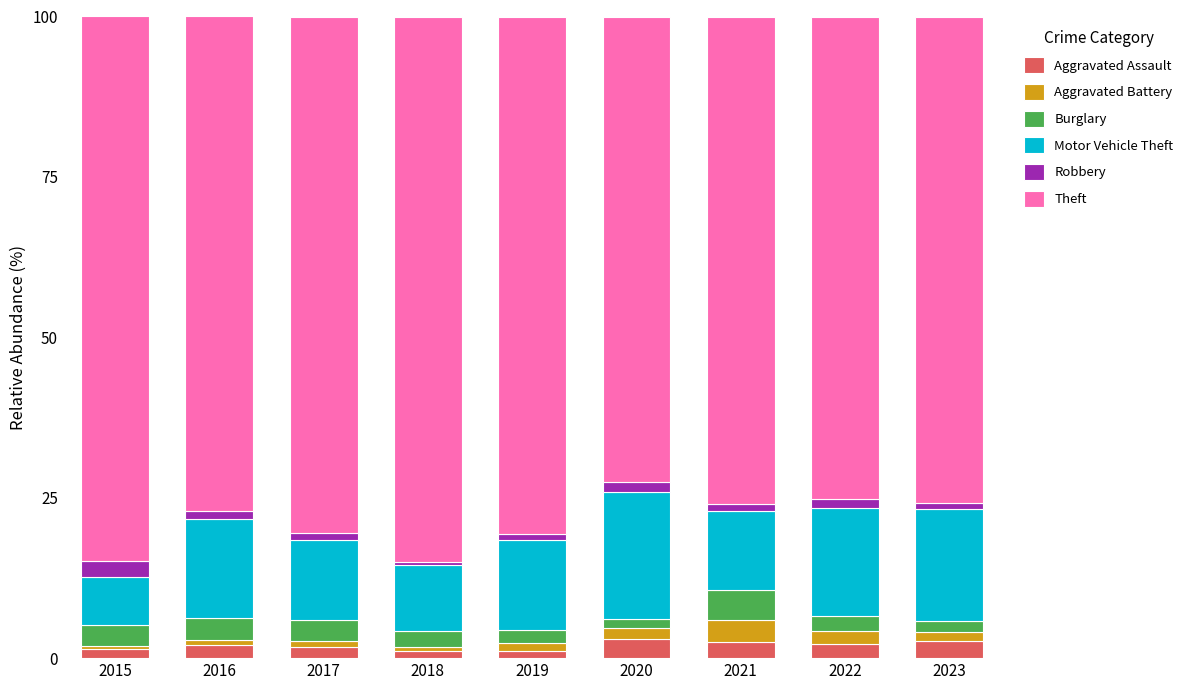

How many series are shown in this chart?

6